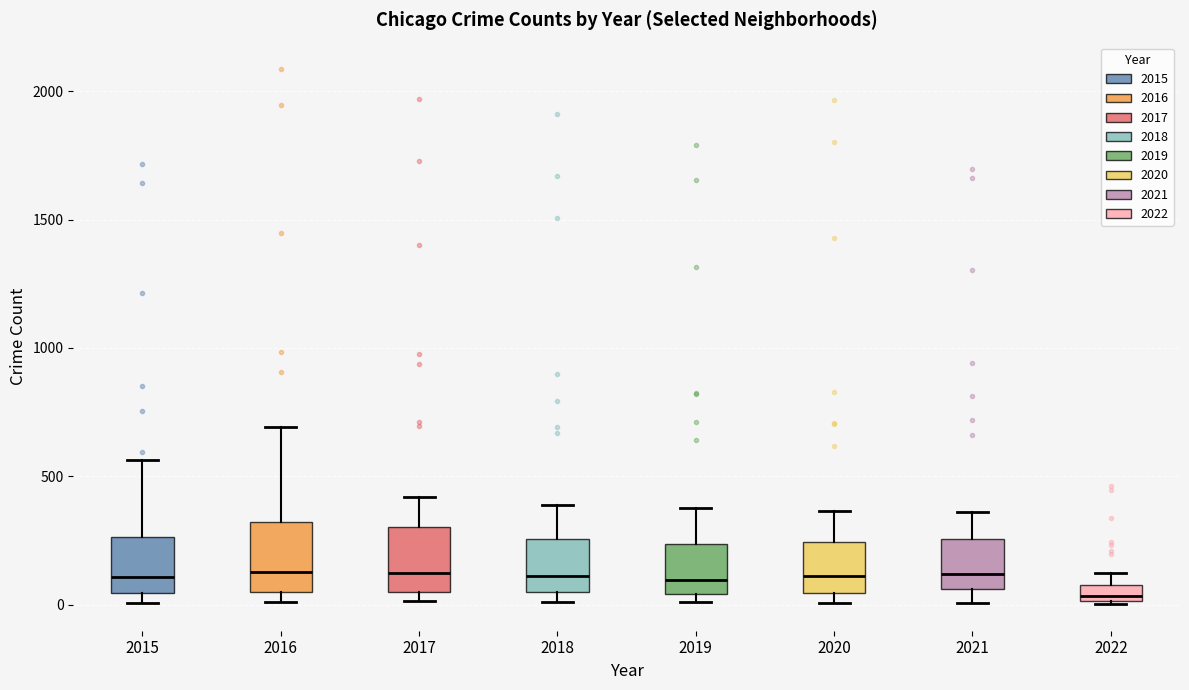

Where is the lower edge of the box at x = 2018 on the y-axis? The values are not printed on the chart, so give them approximately, as read against the axis.

50